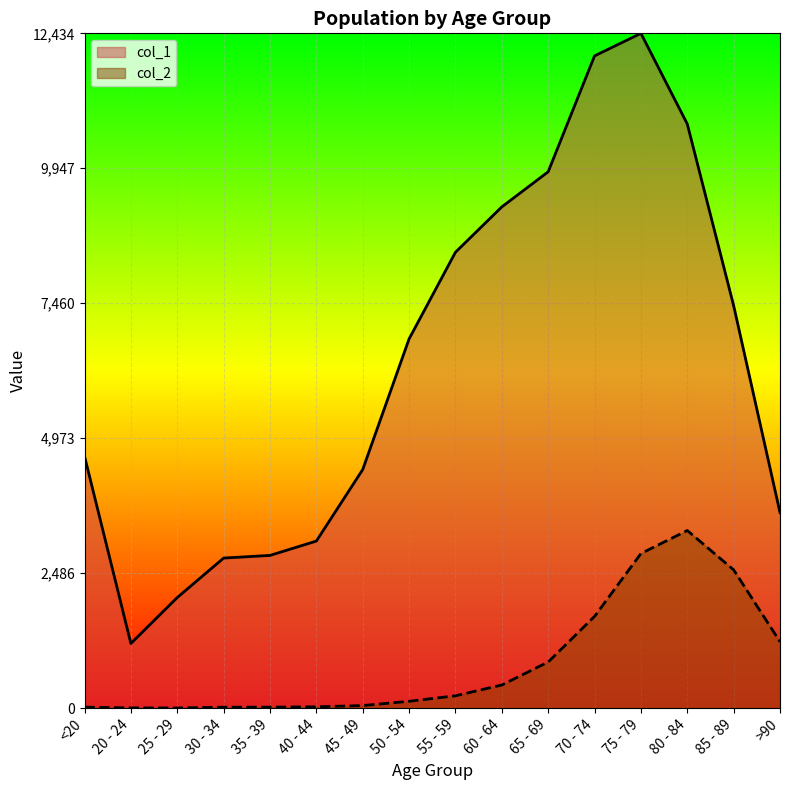

True or false: col_1 and col_2 cross at least once.

False